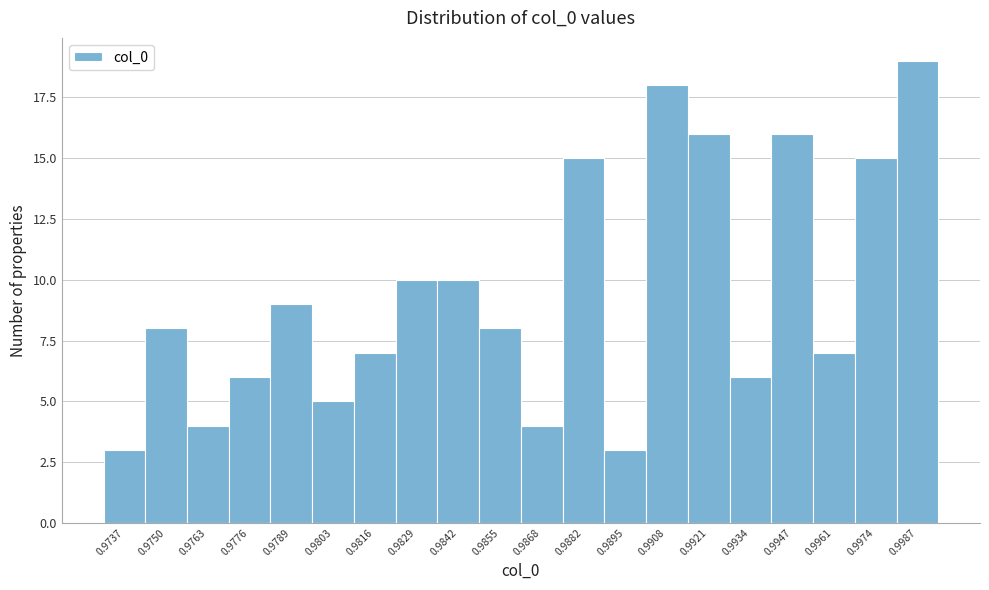

Reading right to left, transcribe all the data shown in this chart.

19	15	7	16	6	16	18	3	15	4	8	10	10	7	5	9	6	4	8	3